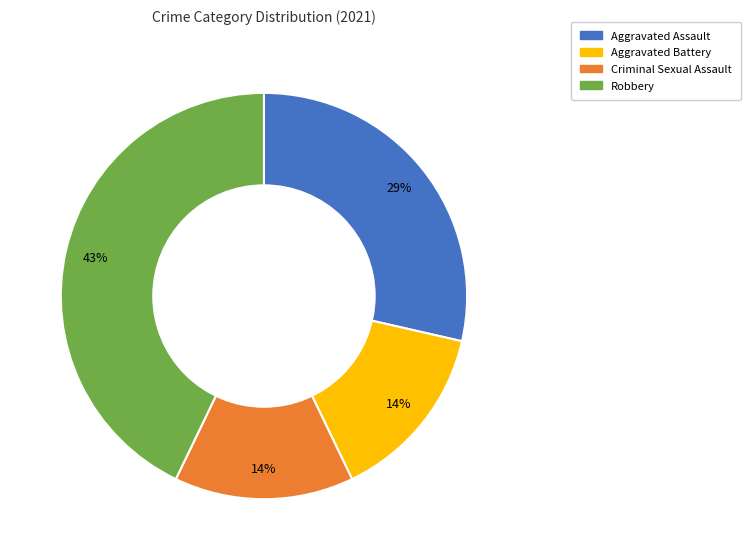

To the nearest percent, what is the average slice percentage?

25%